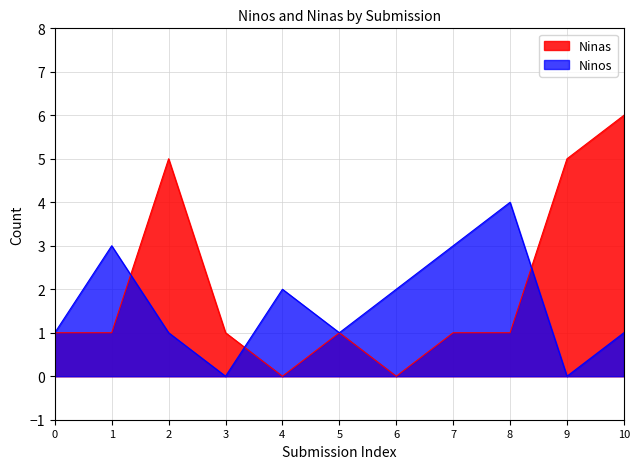

The Ninos series shows 0 at 5. True or false?

False